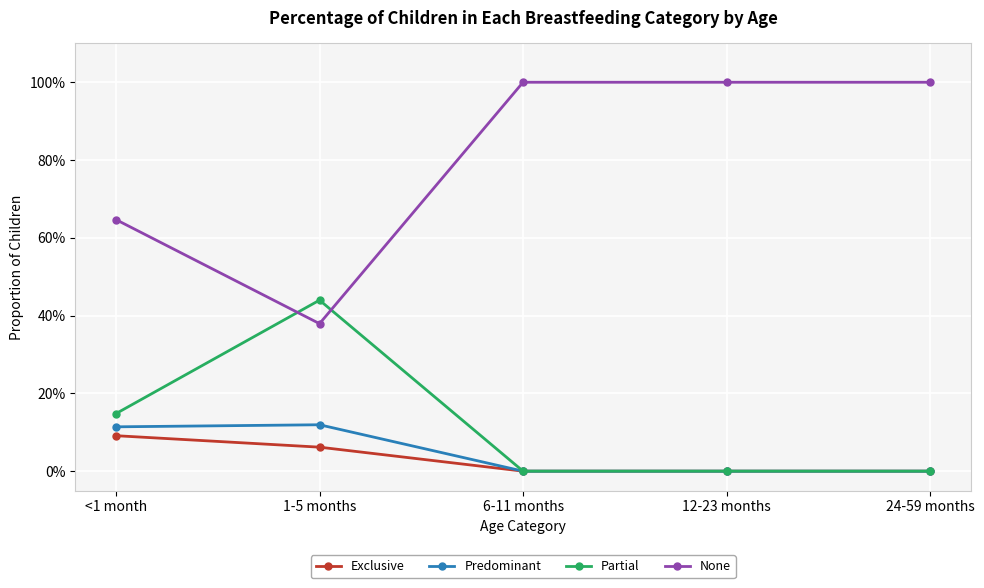

Is this an area chart (filled region under the line)?

No